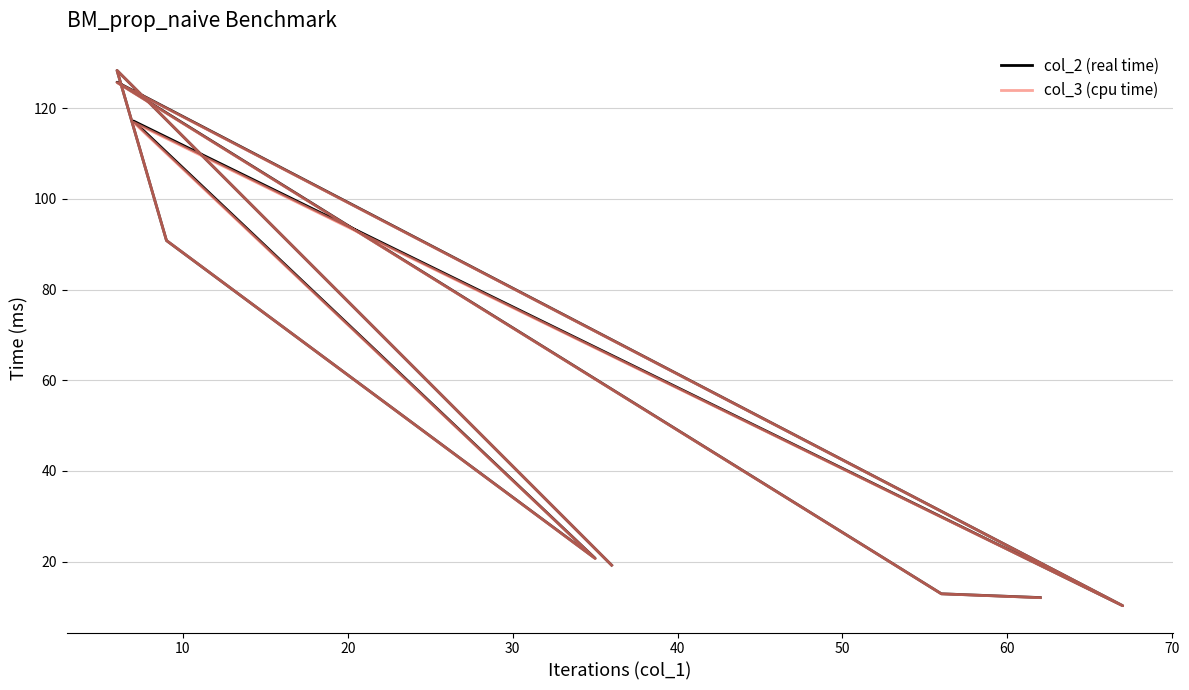

Between 30 and 20, which is larger?

20